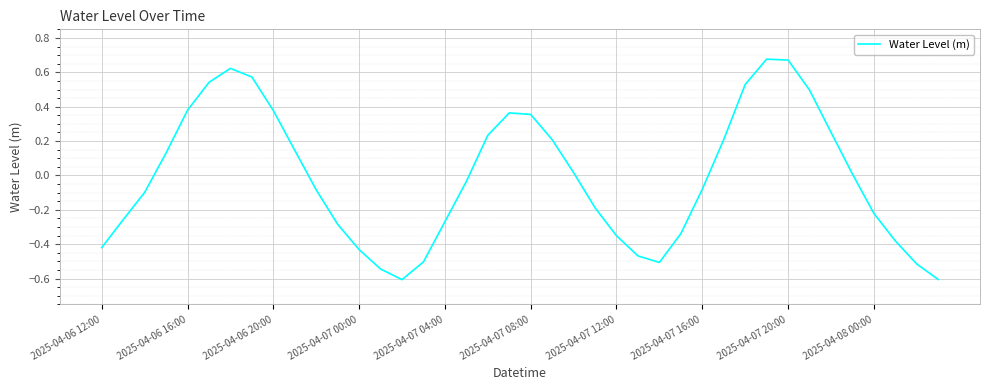

How many interior local peaks (higher than both neighbors) does the data have?

3